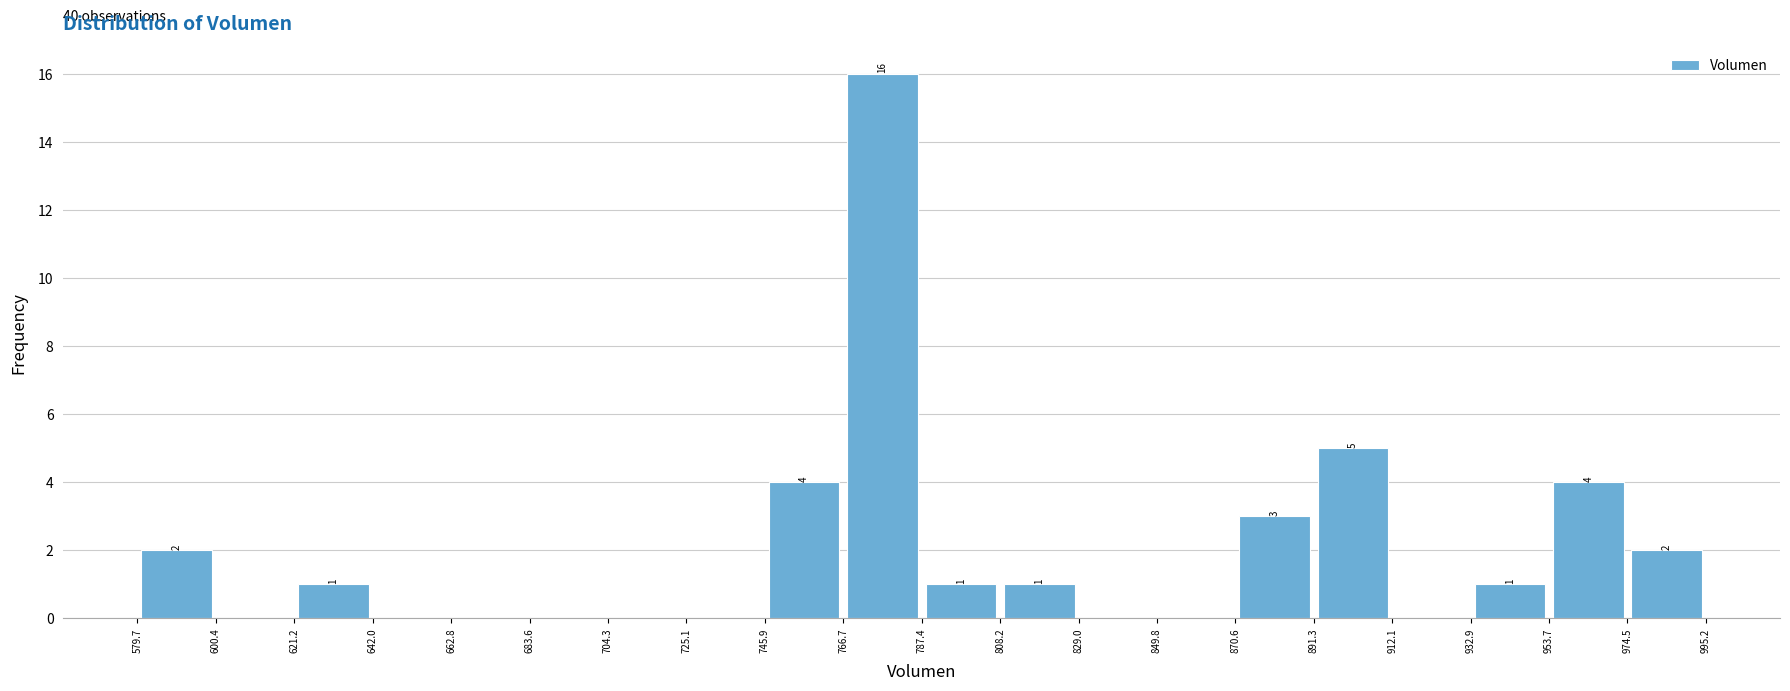

Over which range of the x-axis is the bar tallest?

766.7 to 787.4